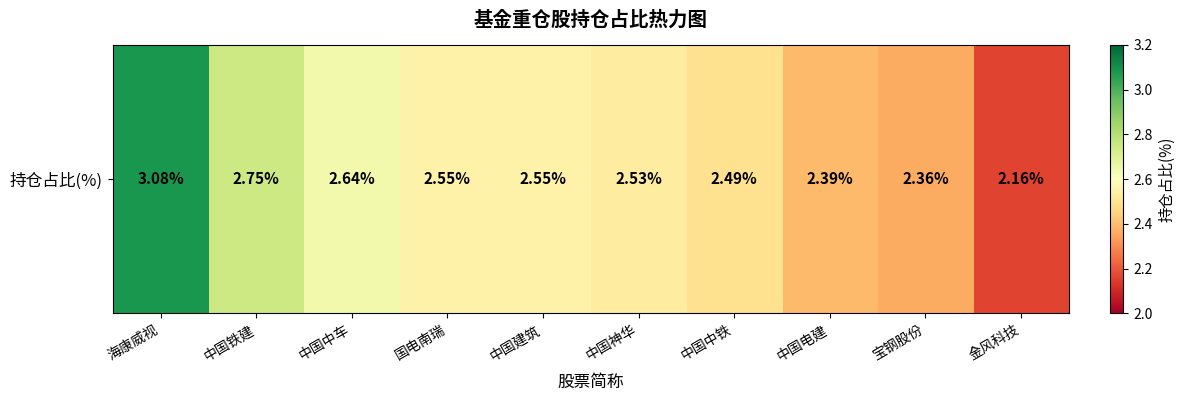

Reading left to right, transcribe all the data shown in this chart.

3.1	2.8	2.6	2.5	2.5	2.5	2.5	2.4	2.4	2.2